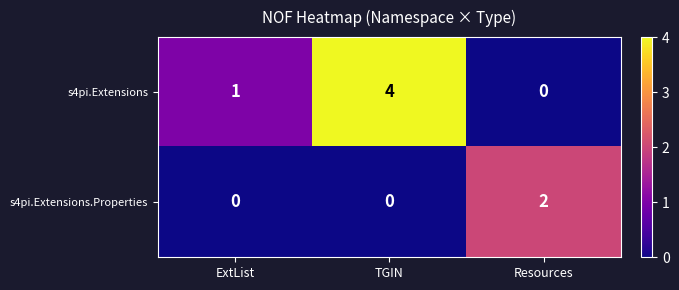

At which category is the sum across all series the highest?

TGIN